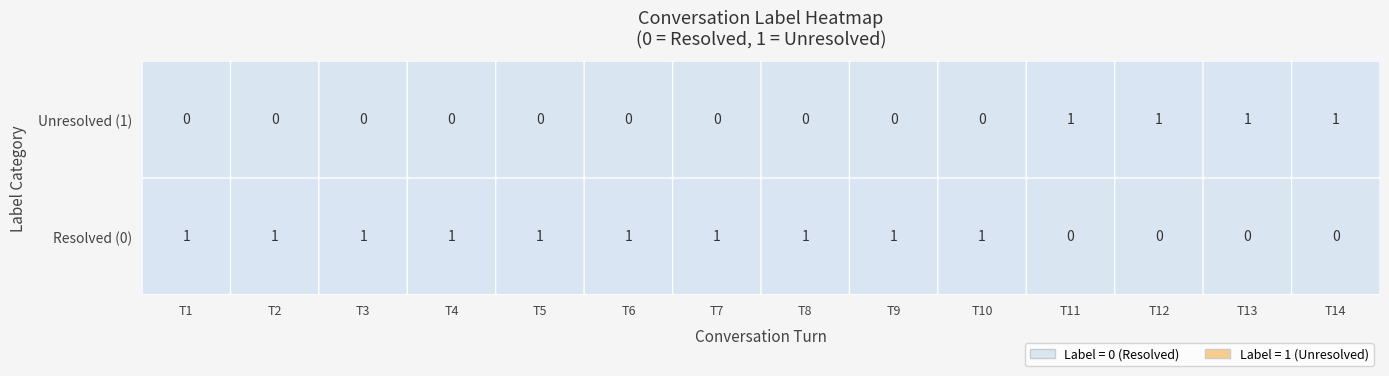

How many distinct data groups are displayed?

2